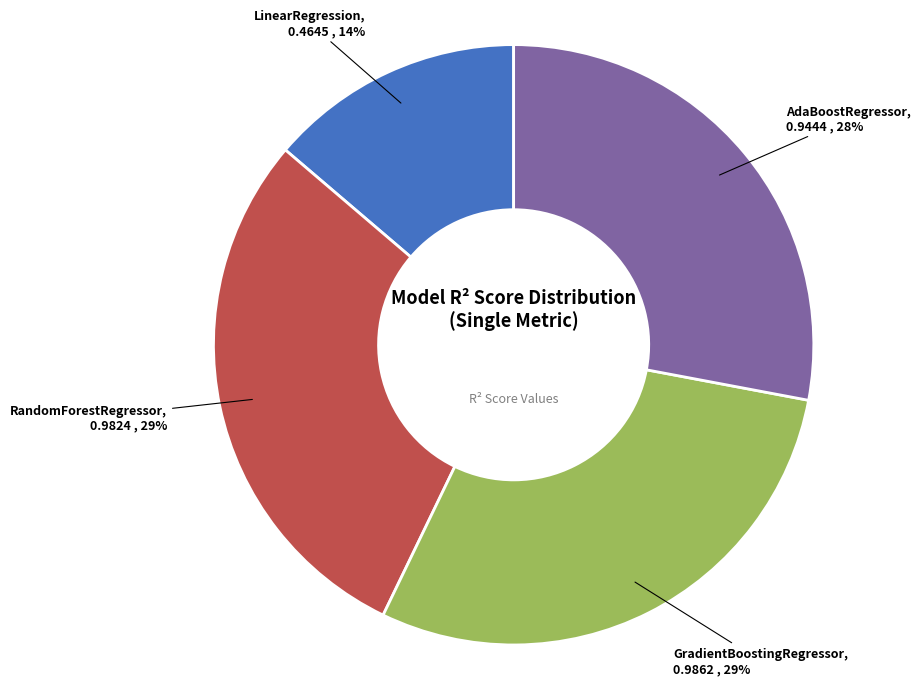

To the nearest percent, what is the difference between the largest and smallest slice percentages?

15%